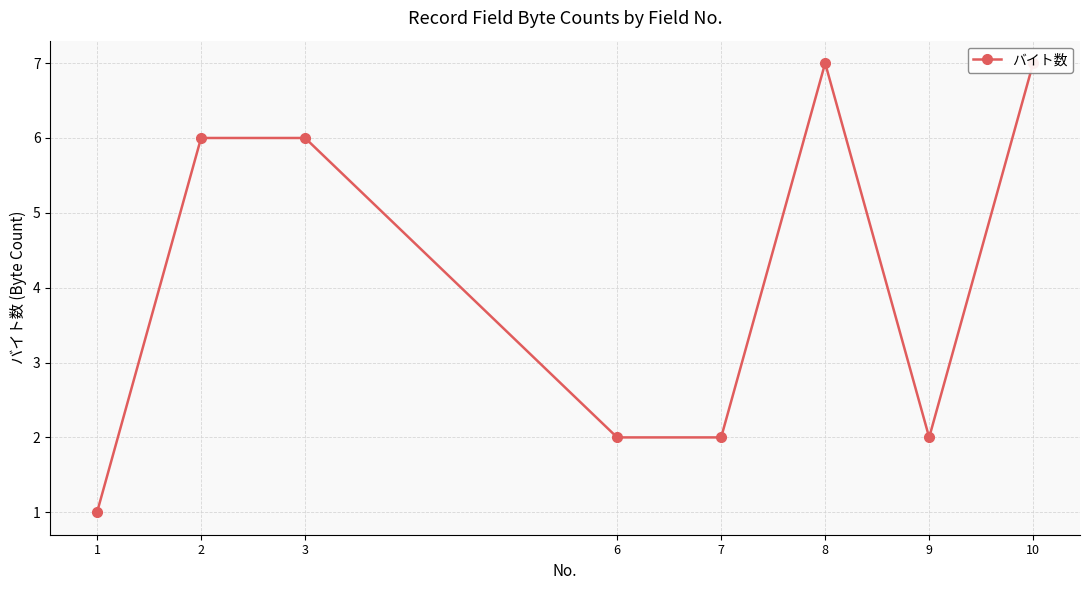

List the labels in order of value, largest first.

8, 10, 2, 3, 6, 7, 9, 1